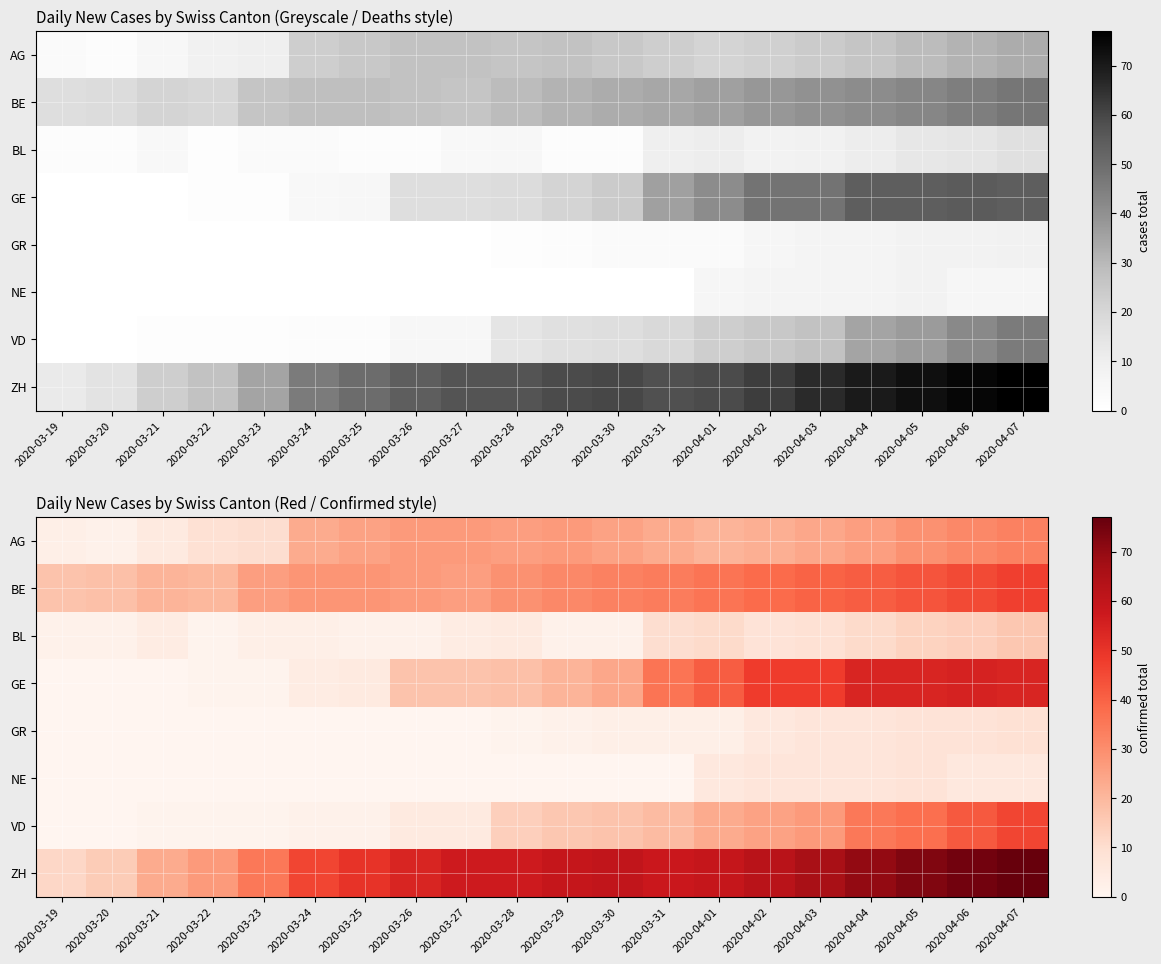

At which label is ZH closest to 44?

2020-03-24